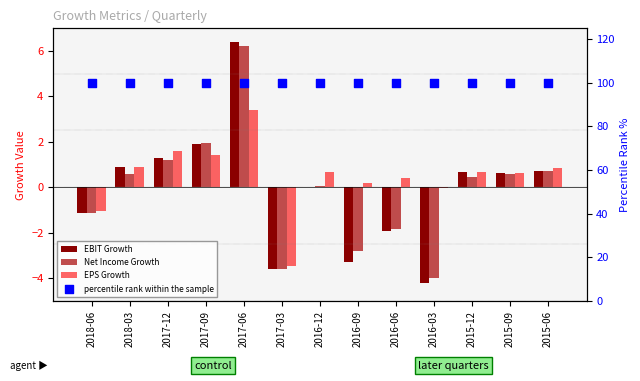

At how many categories does at least one series exceed 99?

13